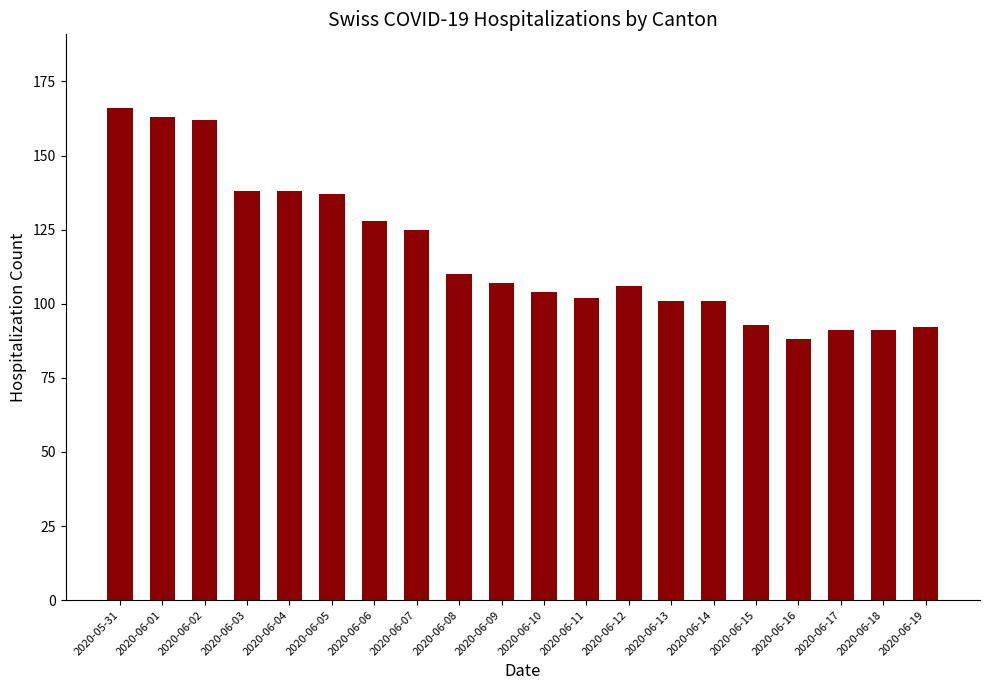

How many bars are there in total?

20